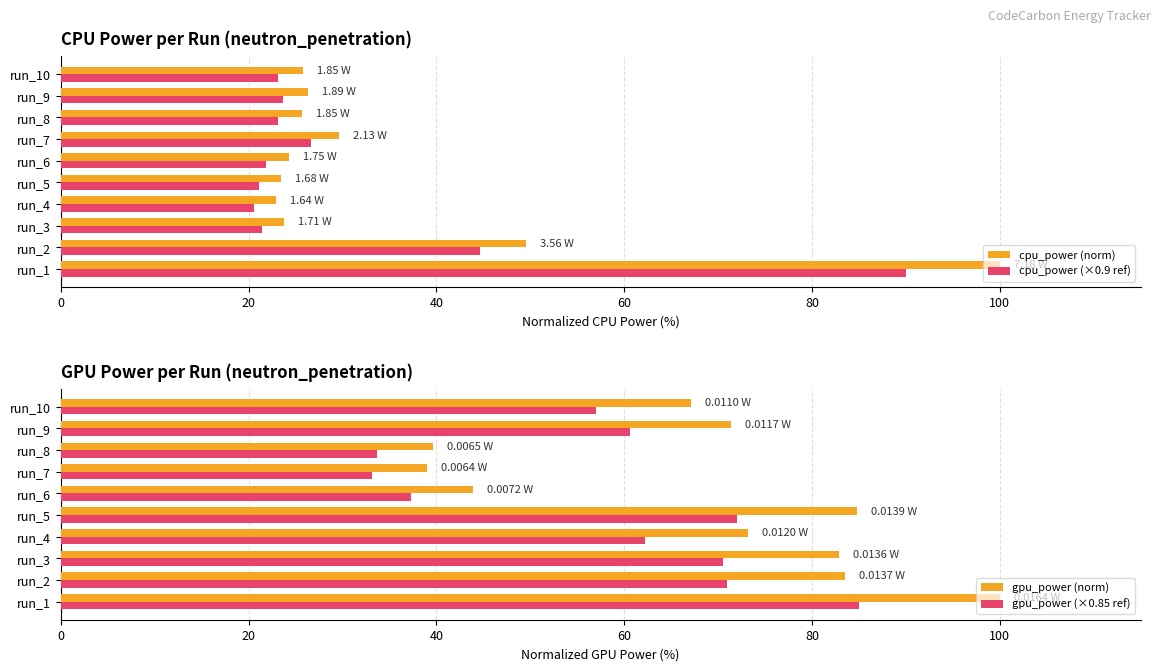

How many bars are there in each group?

4